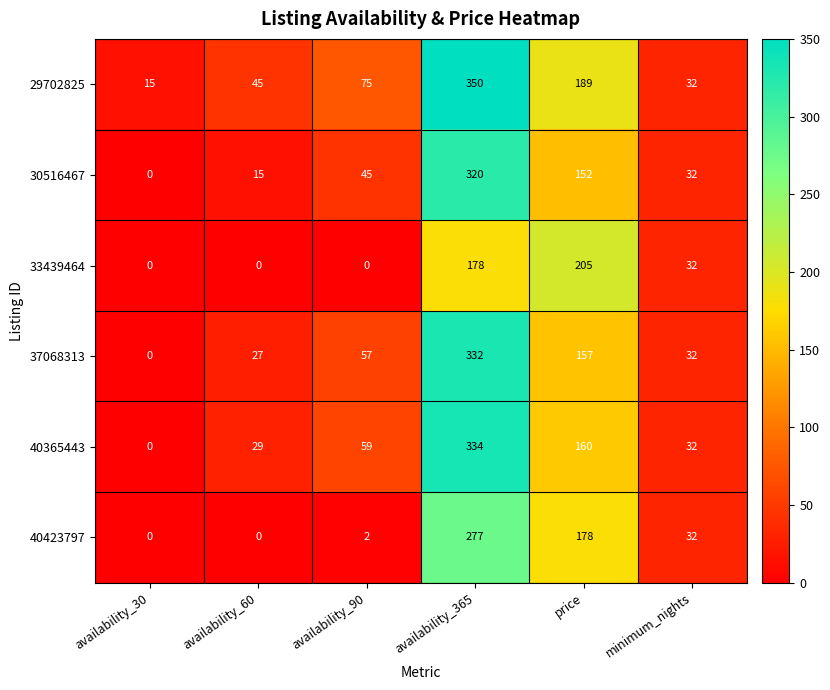

Which category has the highest value in the 30516467 series?

availability_365